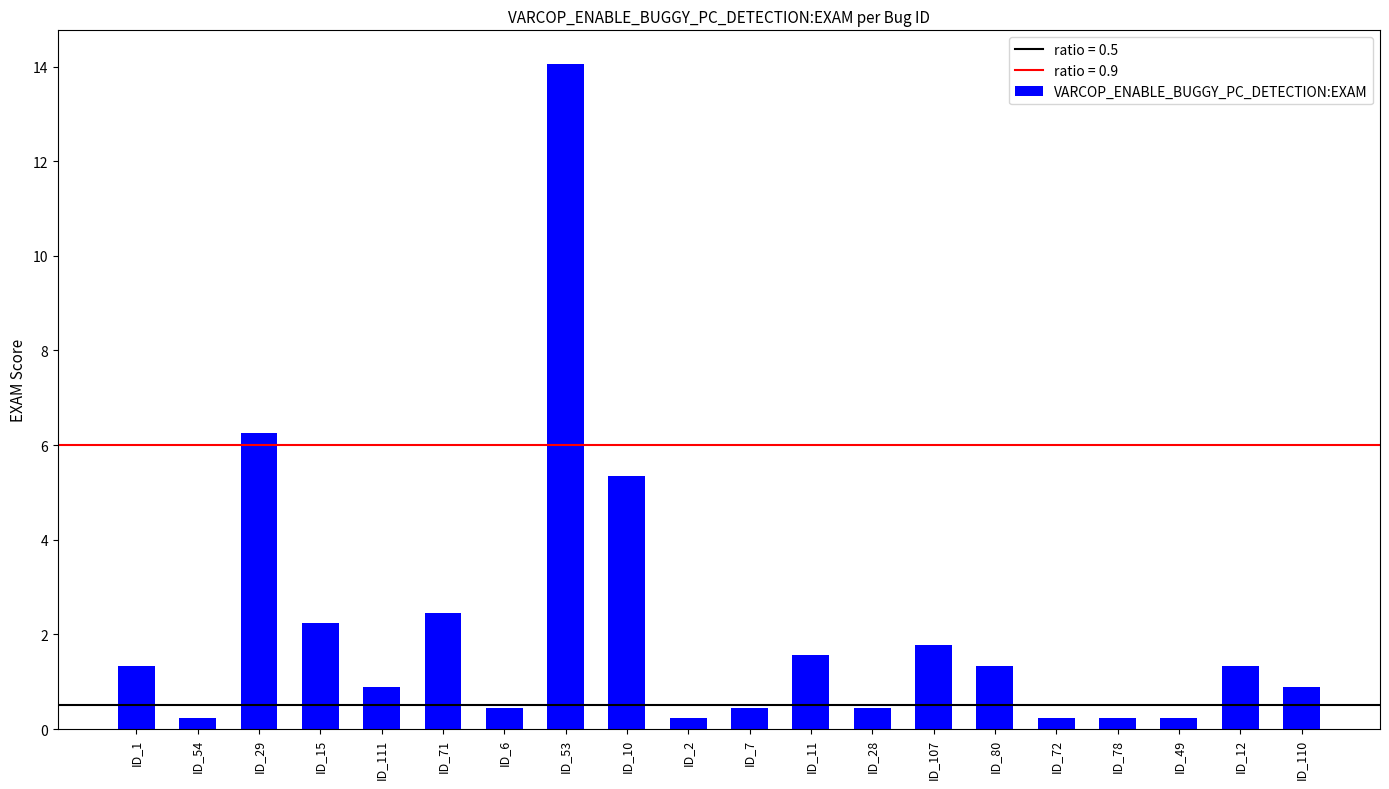

Approximately how many times larger is the value at ID_12 compared to ID_15?

0.6